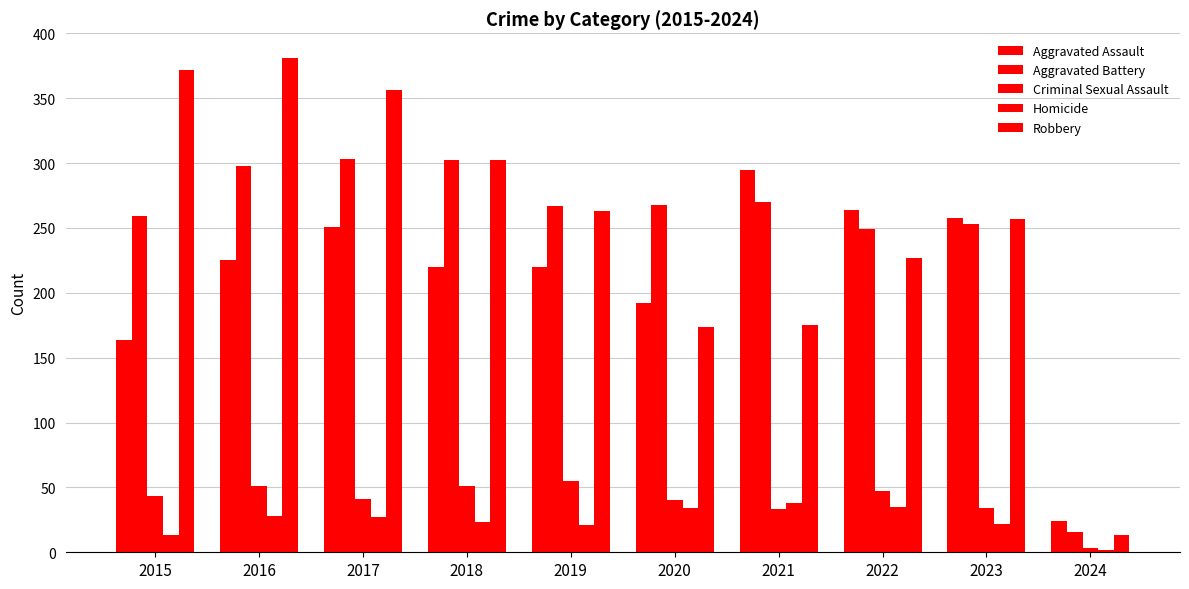

What is the value of the Aggravated Battery bar at the 7th from the left?

270